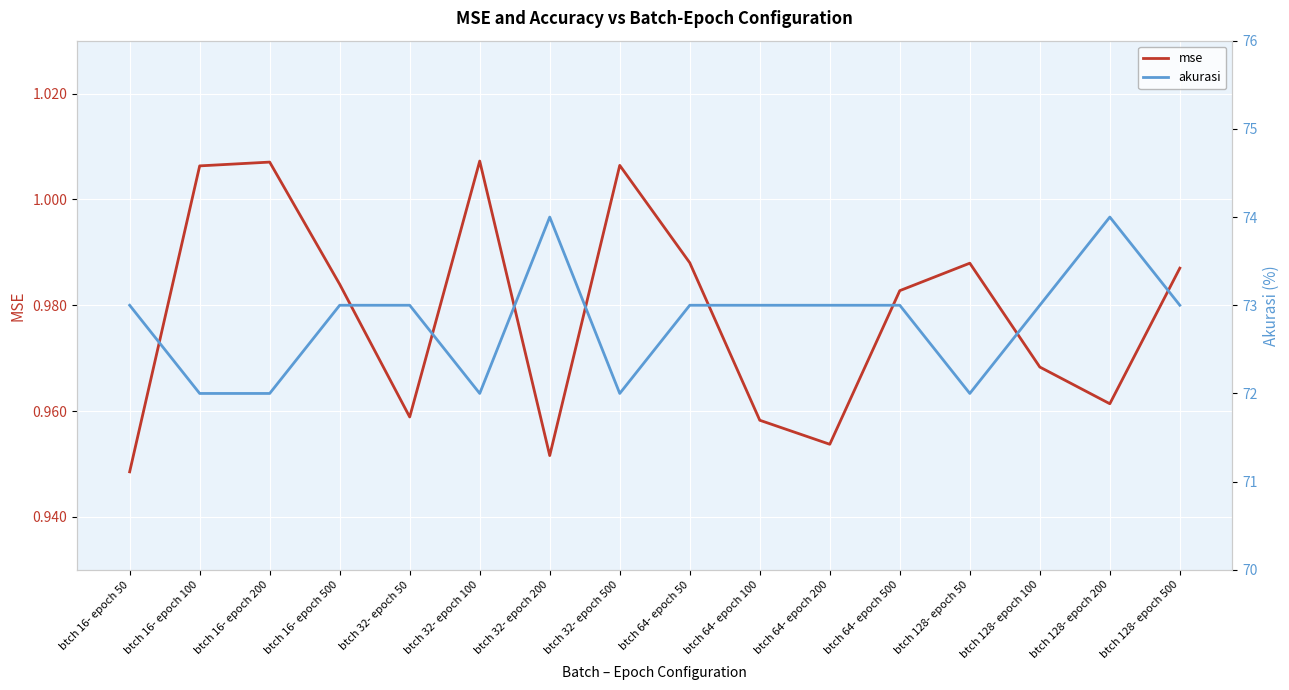

True or false: mse and akurasi cross at least once.

False